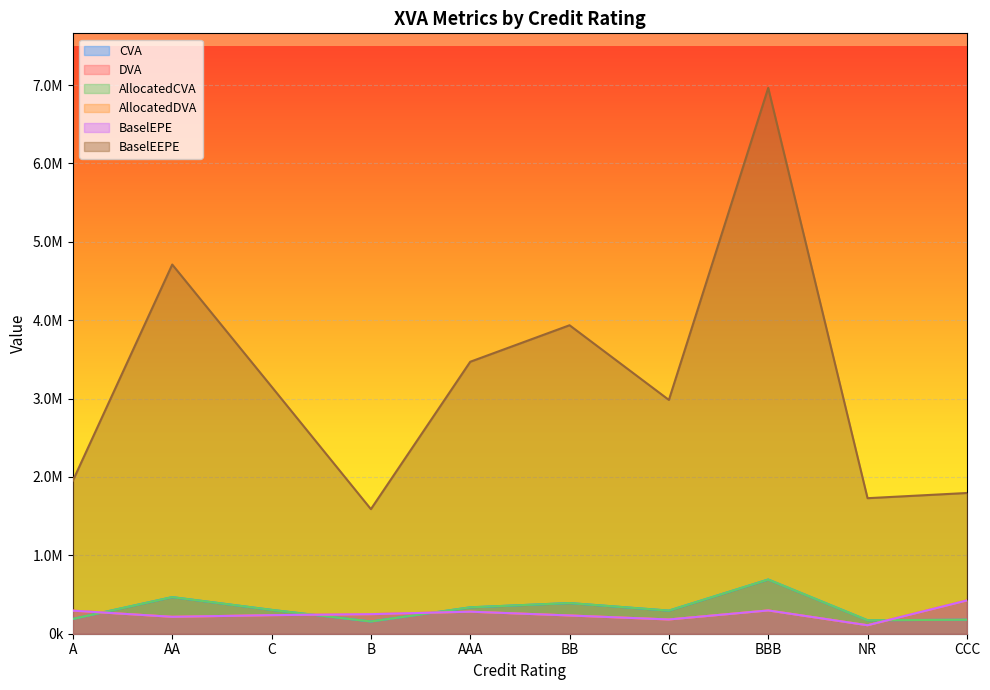

What position from the right is C?

8